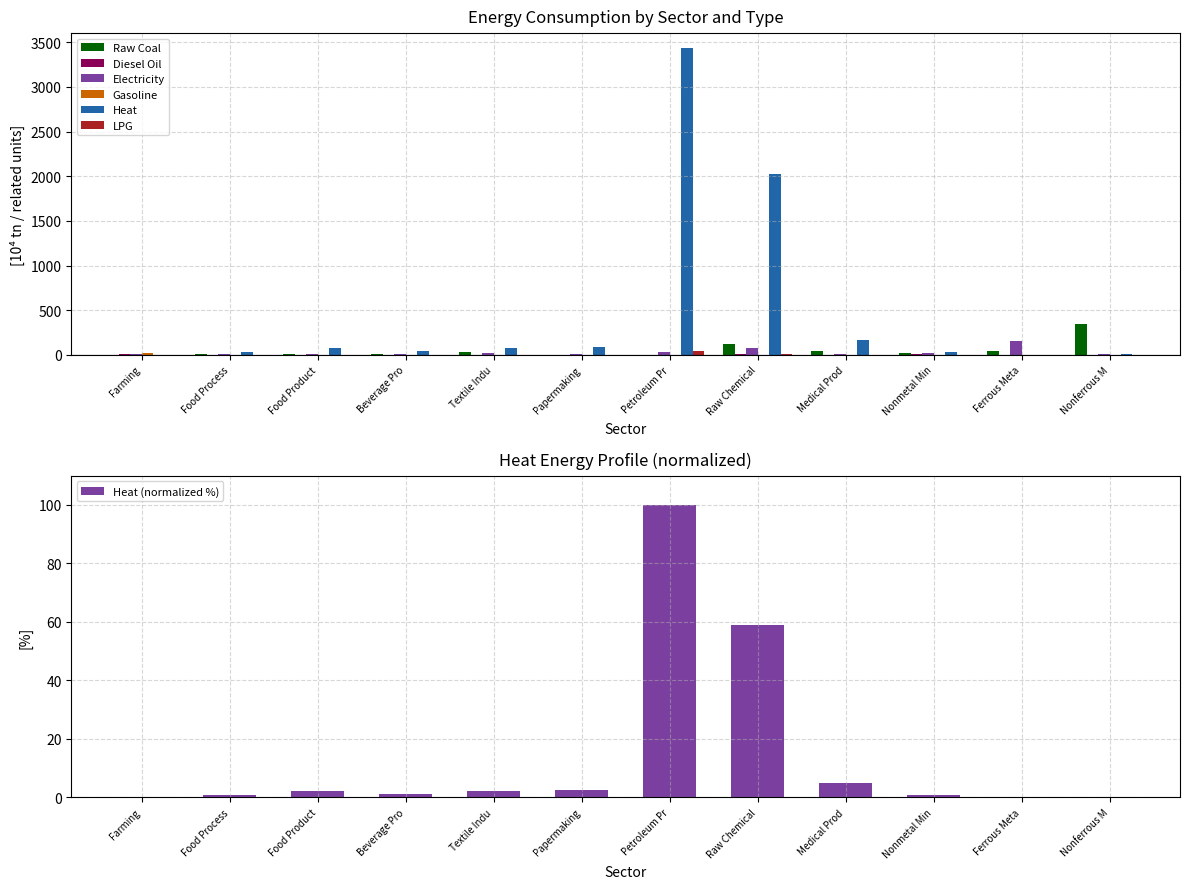

At which label is Heat closest to 1715?

Raw Chemical